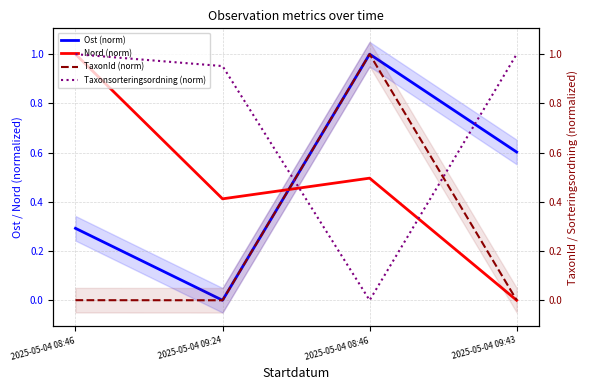

How many times do TaxonId (norm) and Nord (norm) cross each other?

1